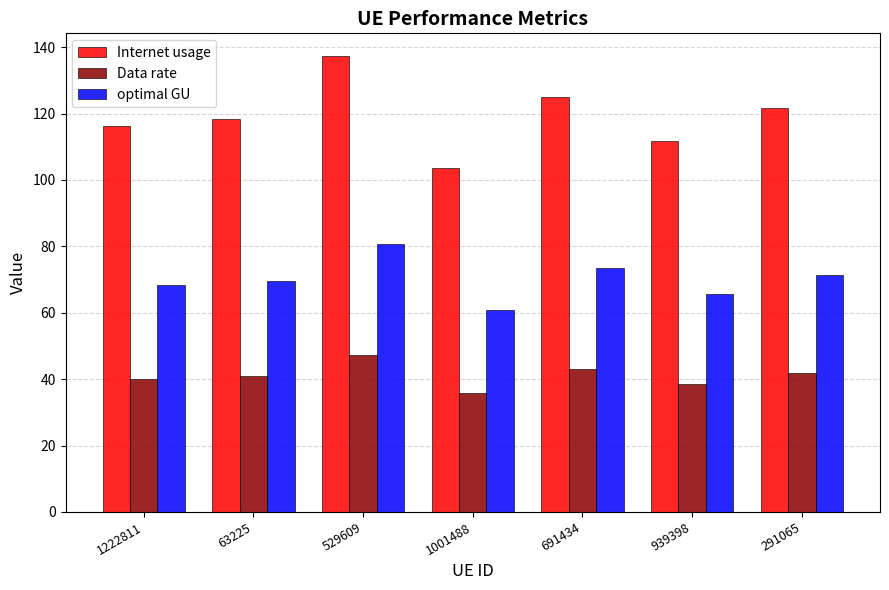

Is it true that Data rate equals 57.5 at 1222811?

False